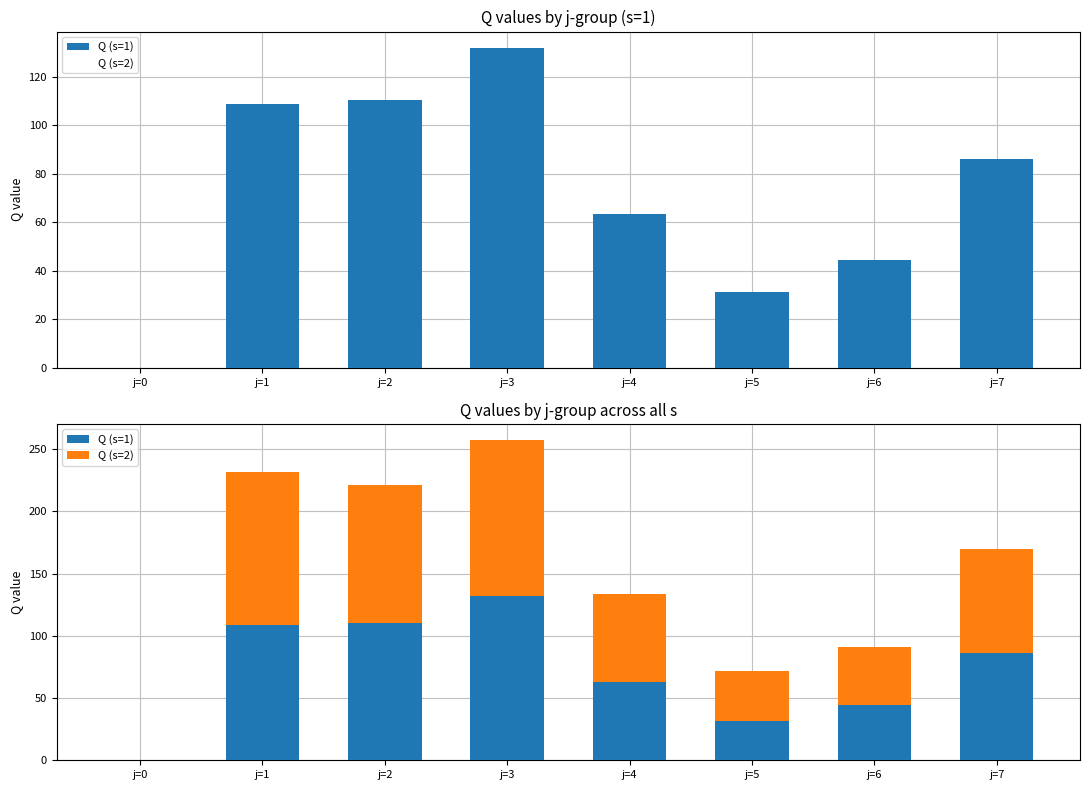

Which series has the largest total across all categories?

Q (s=2)